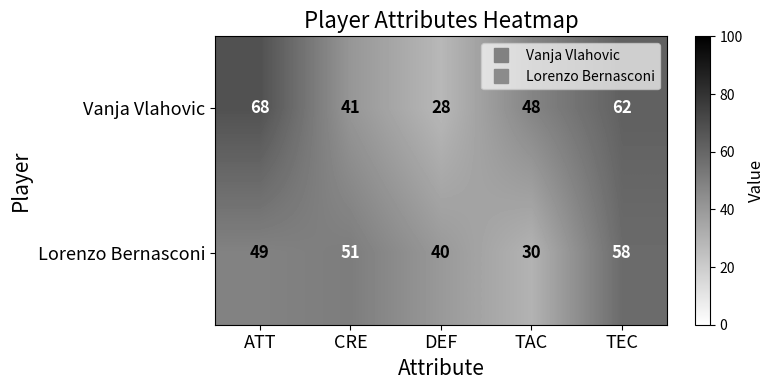

At which label does Vanja Vlahovic reach its minimum?

DEF